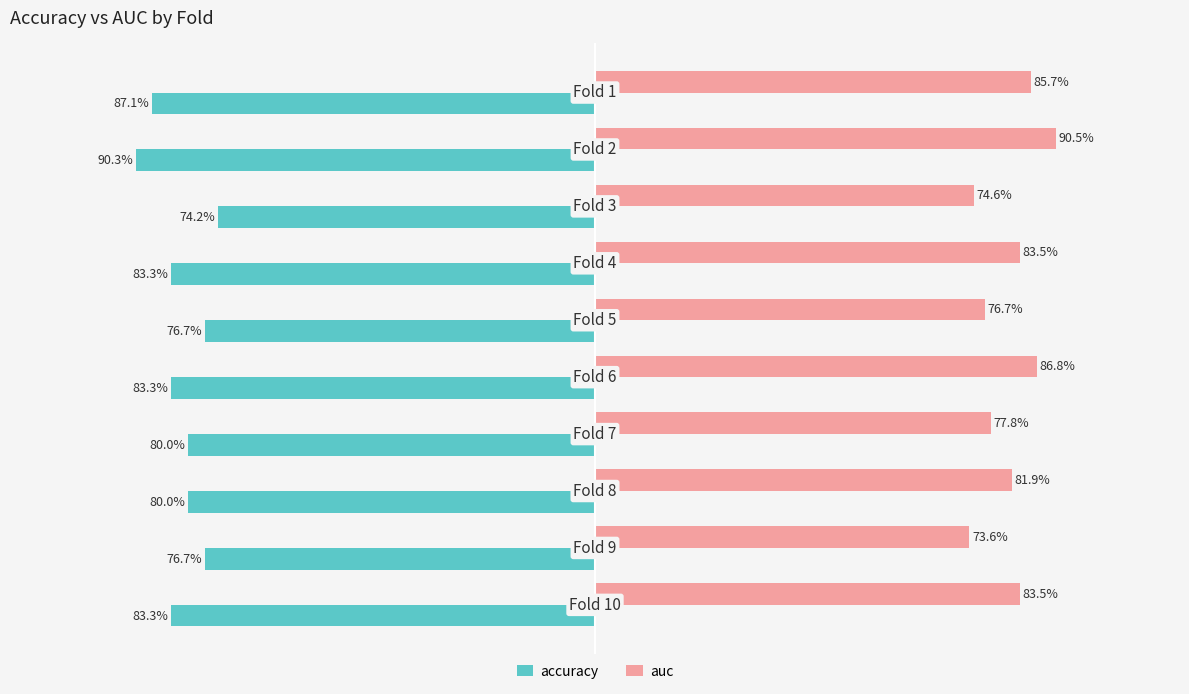

What are all the series names shown in the legend?

accuracy, auc